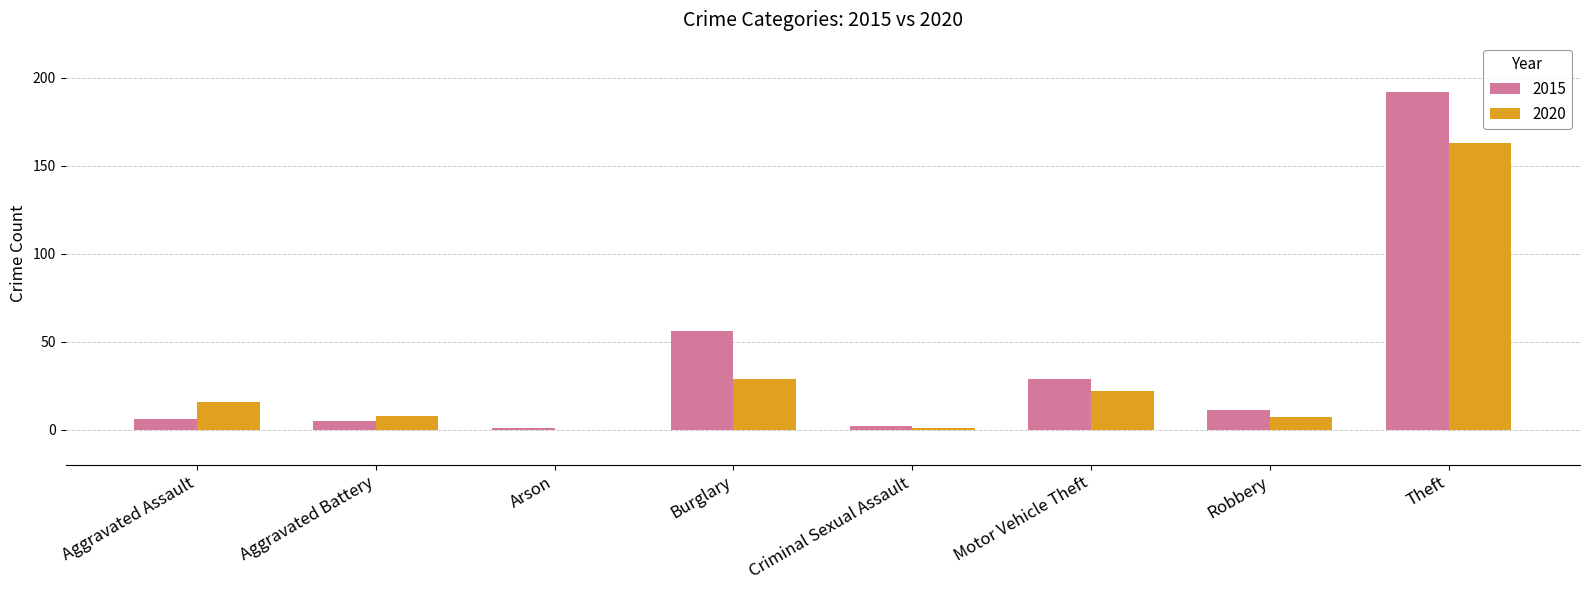

Which series has the widest spread of values?

2015